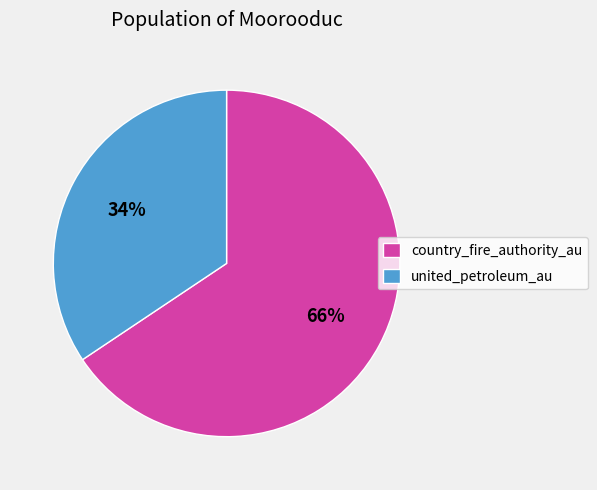

To the nearest percent, what percentage of the pie is united_petroleum_au?

34%